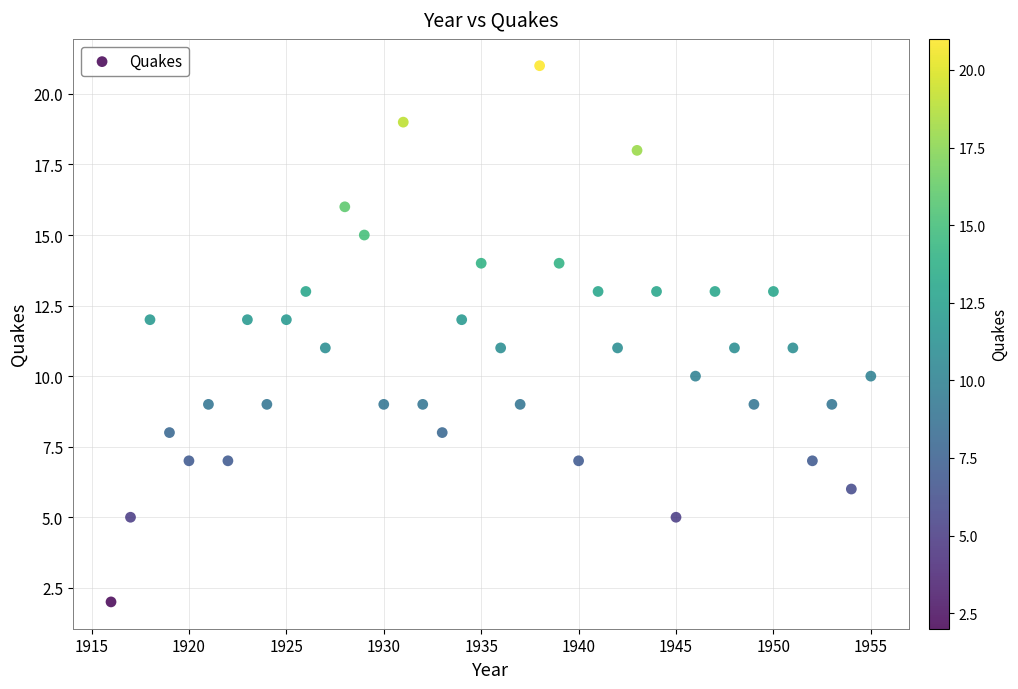

What is the range of Y values (max minus min)?

19